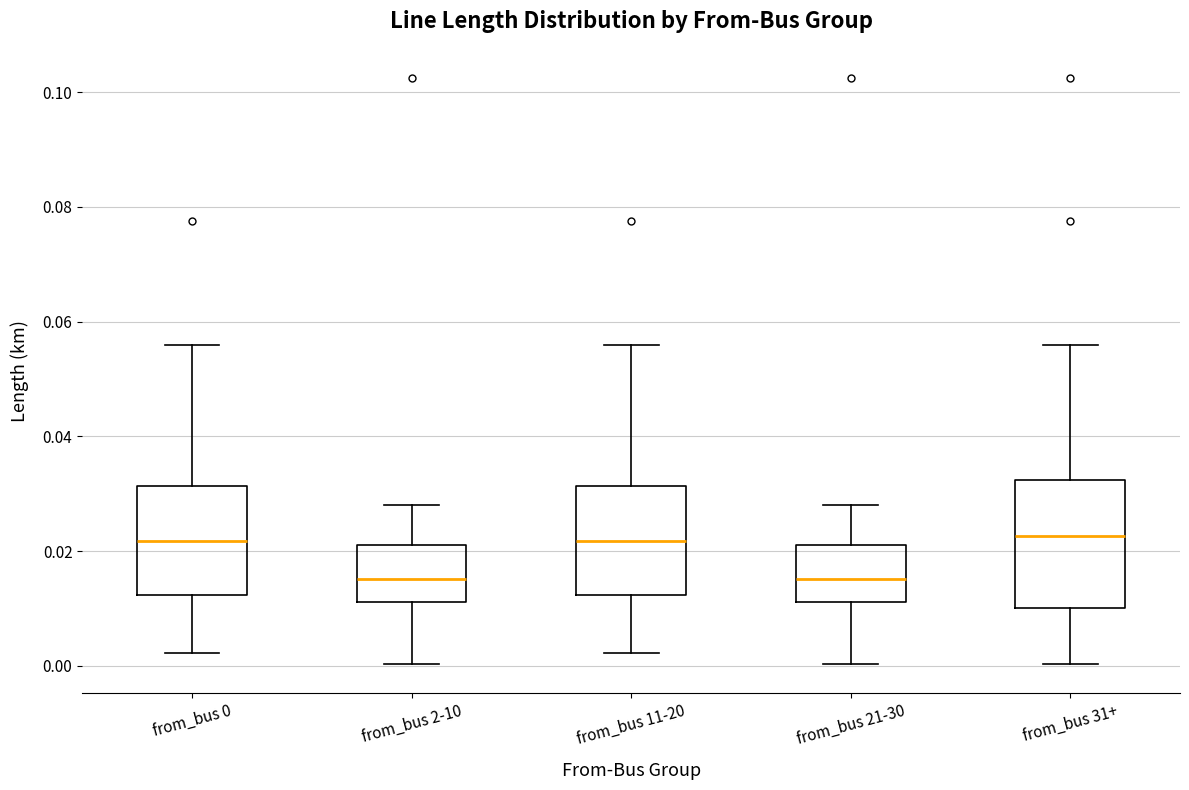

Reading left to right, transcribe this box plot: for each box, give where its median line is, the range the box spans, and where its two whiskers end, as read against the y-axis. The values are not printed on the chart, so give them approximately, as read against the axis.

from_bus 0: median 0.022, box 0.012 to 0.032, whiskers 0.002 to 0.056
from_bus 2-10: median 0.016, box 0.012 to 0.022, whiskers 0.000 to 0.028
from_bus 11-20: median 0.022, box 0.012 to 0.032, whiskers 0.002 to 0.056
from_bus 21-30: median 0.016, box 0.012 to 0.022, whiskers 0.000 to 0.028
from_bus 31+: median 0.022, box 0.010 to 0.032, whiskers 0.000 to 0.056